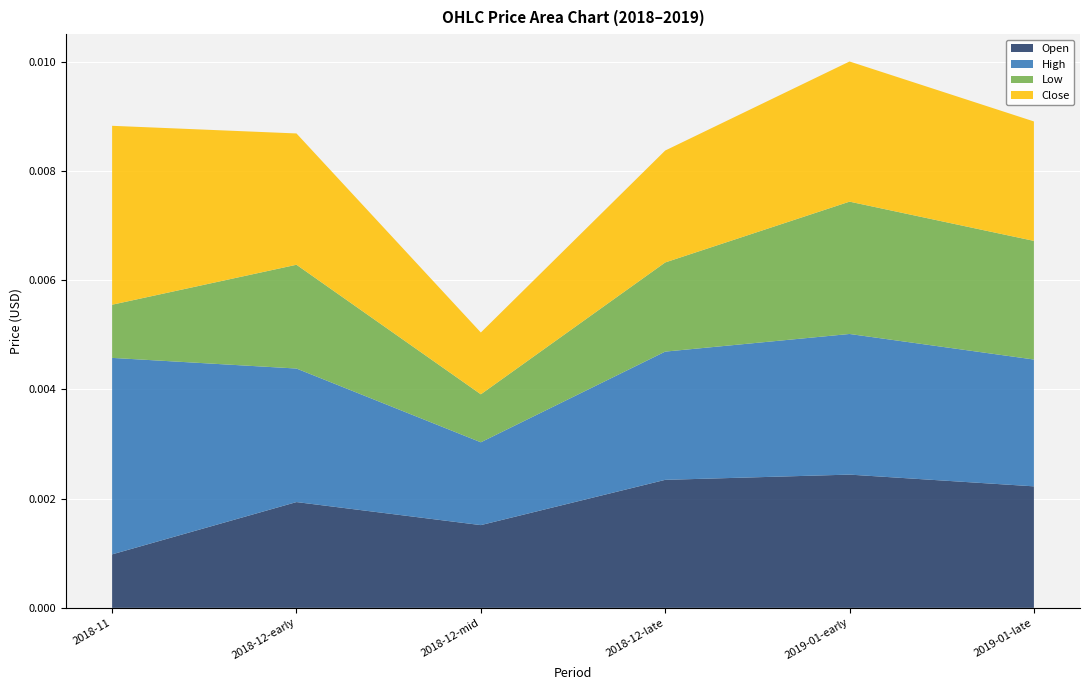

At which category is the sum across all series the highest?

2019-01-early